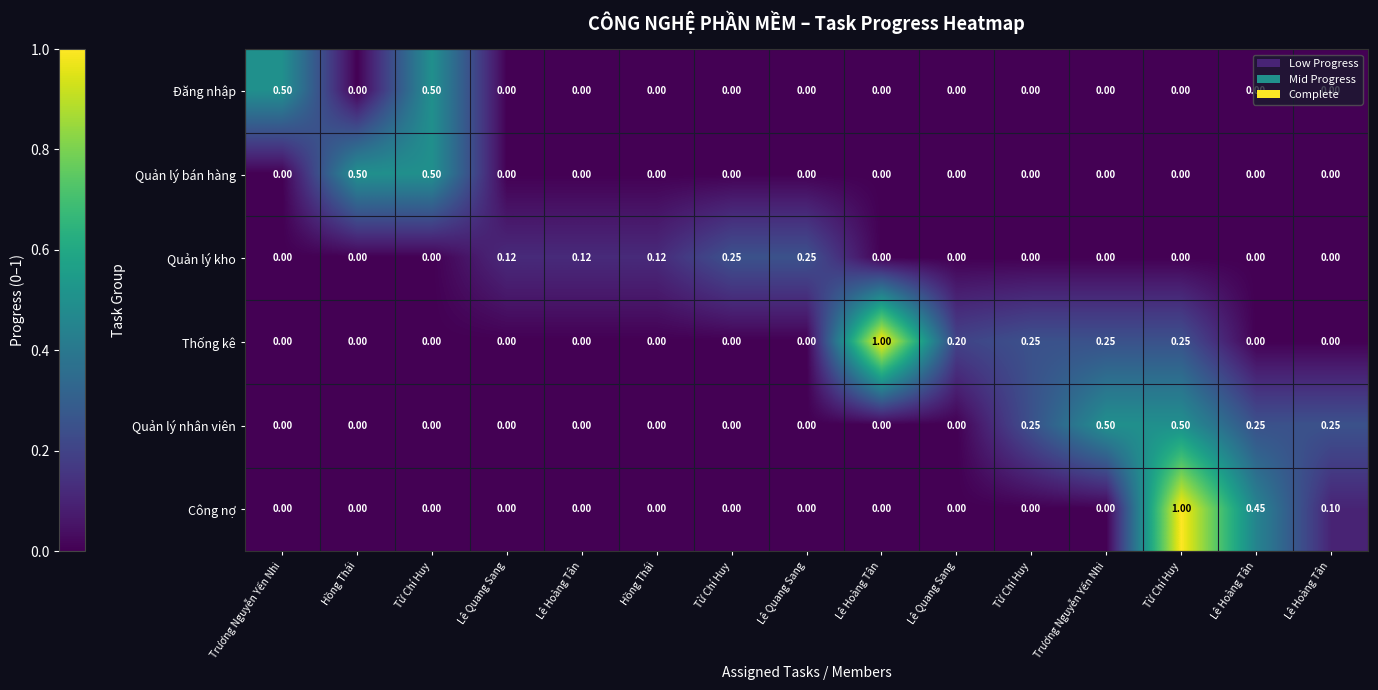

Which series has the largest total across all categories?

Thống kê